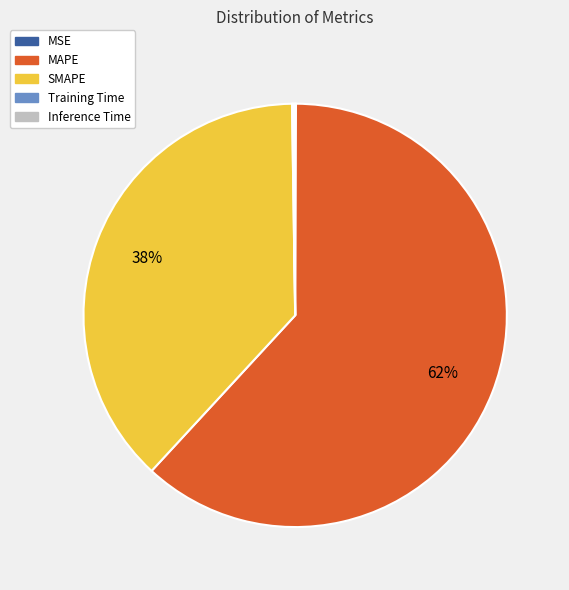

The MAPE slice represents 55% of the pie. True or false?

False